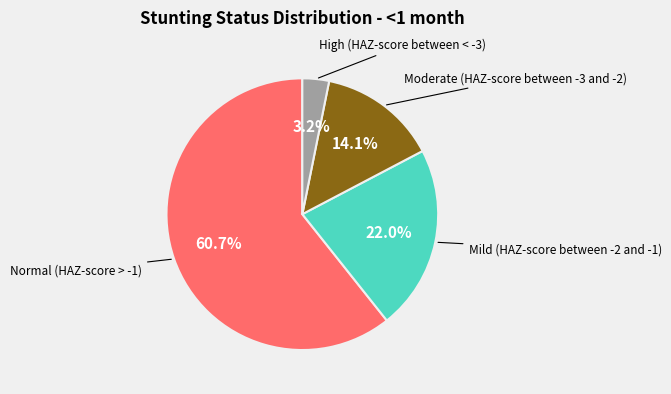

Is there a majority slice in this chart?

Yes